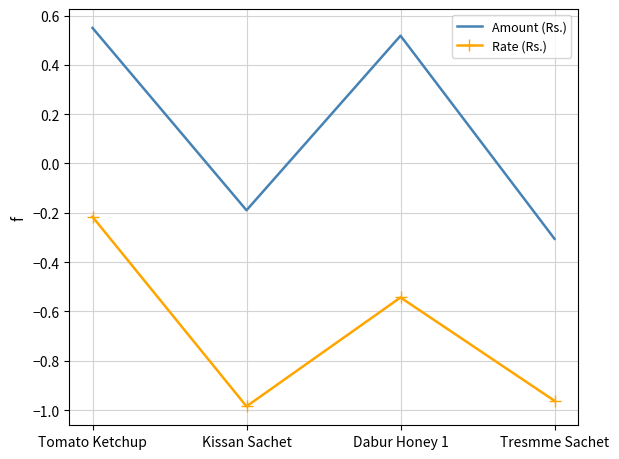

Rank the series at Tomato Ketchup from highest to lowest value.

Amount (Rs.), Rate (Rs.)